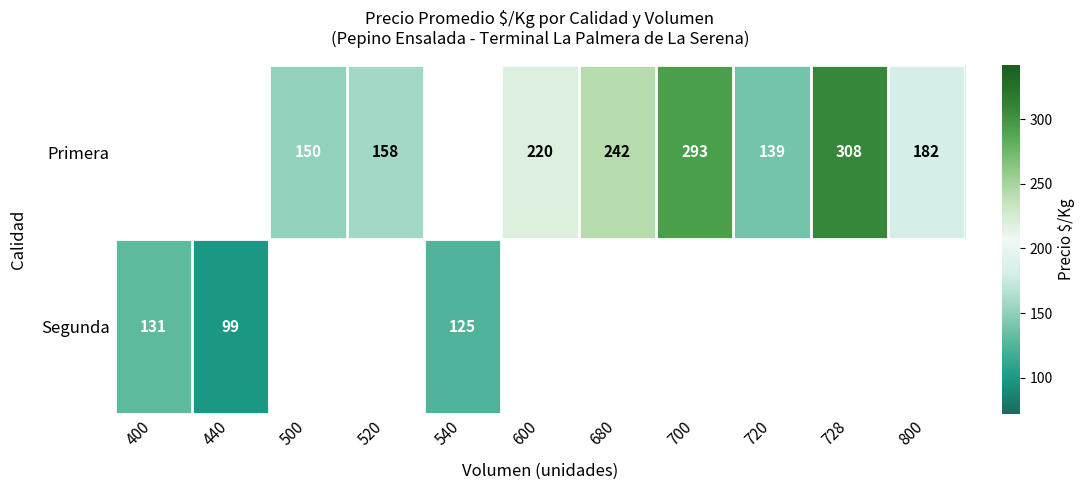

How many distinct data groups are displayed?

2